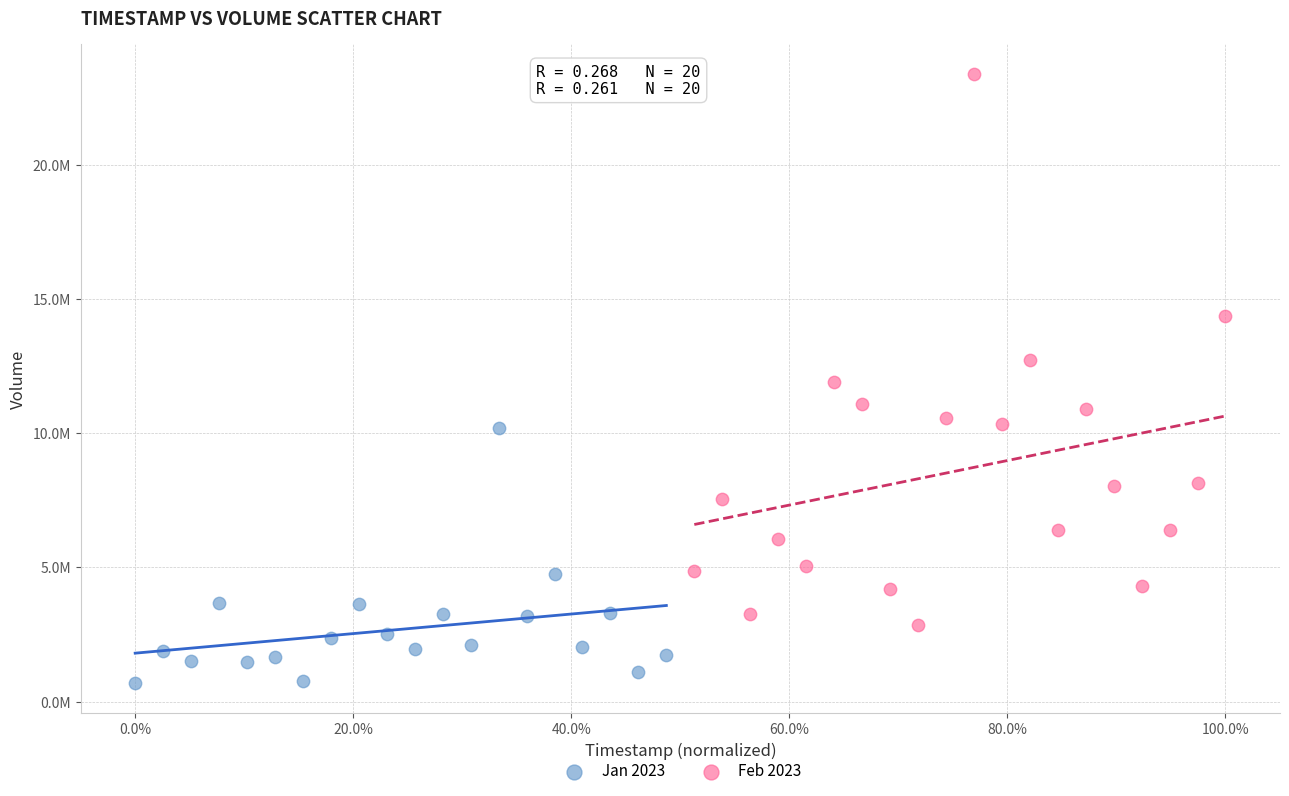

Which series has the widest spread of Y values?

Feb 2023